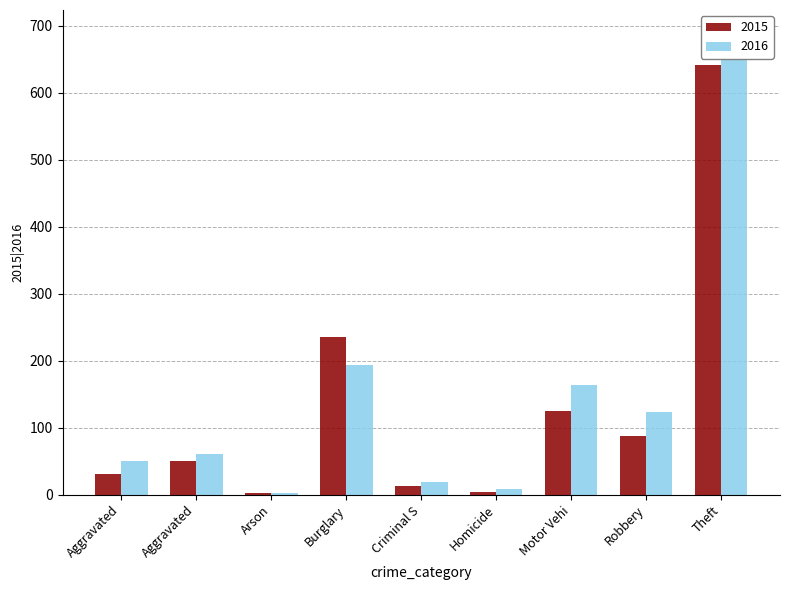

Which category has the lowest value in the 2015 series?

Arson